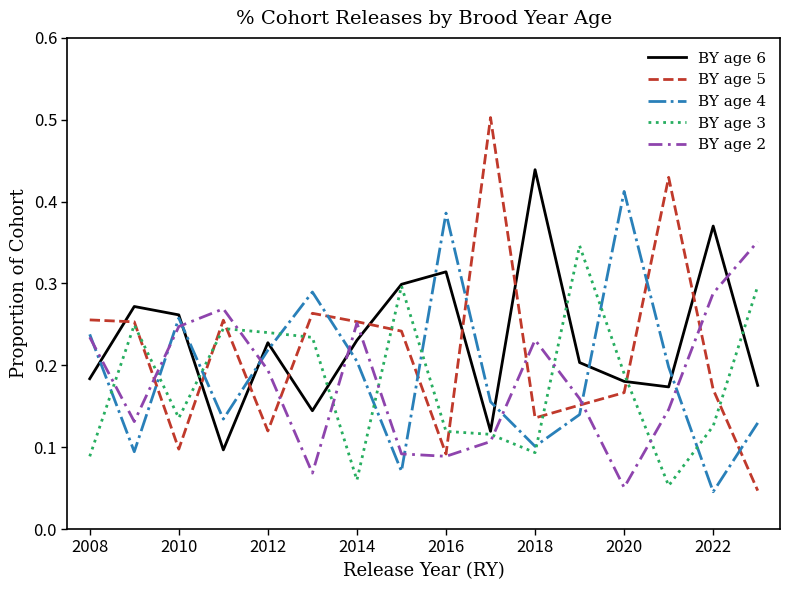

What is the greatest value displayed?

0.5